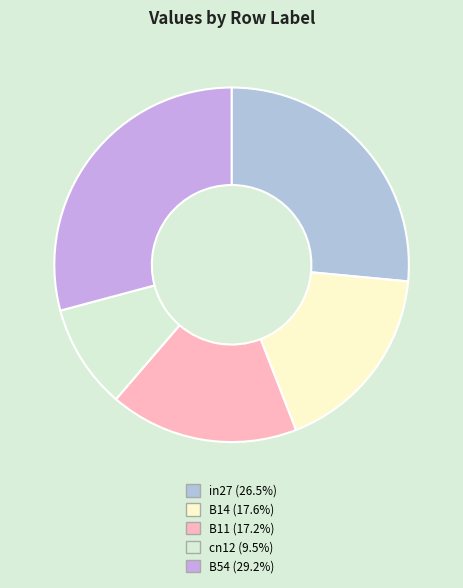

Which has a higher value, B14 or in27?

in27